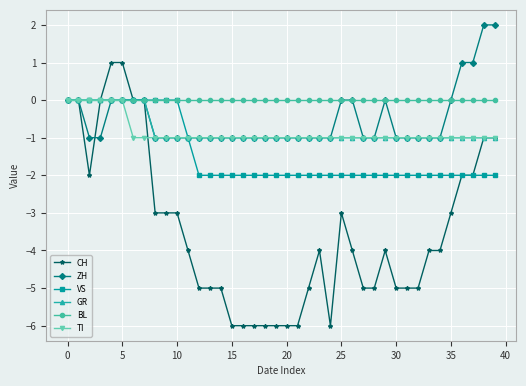

What is the difference between the maximum and minimum values in the ZH series?

3